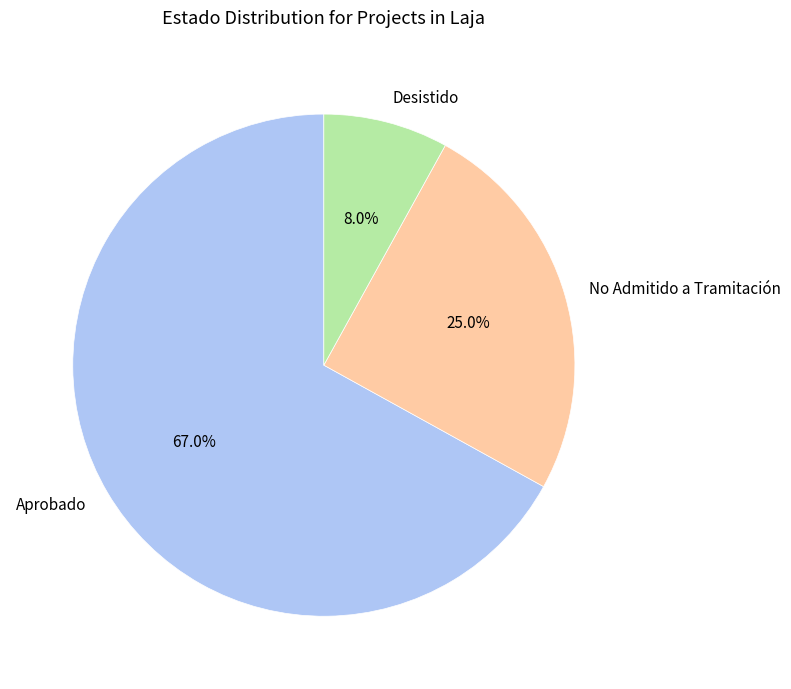

Do Aprobado and No Admitido a Tramitación together represent more than half of the pie?

Yes